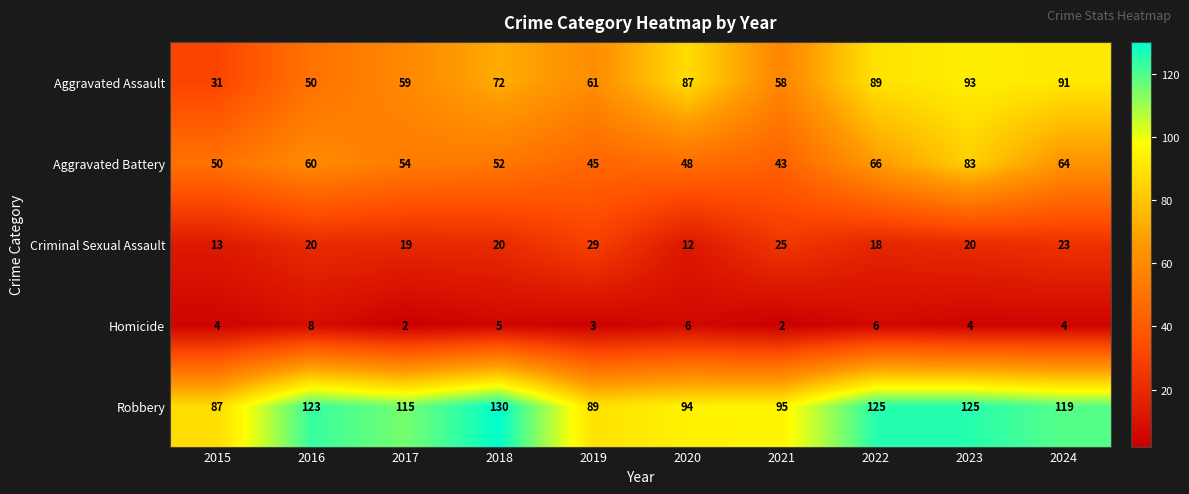

Where does the Aggravated Battery series first go above 54?

2016